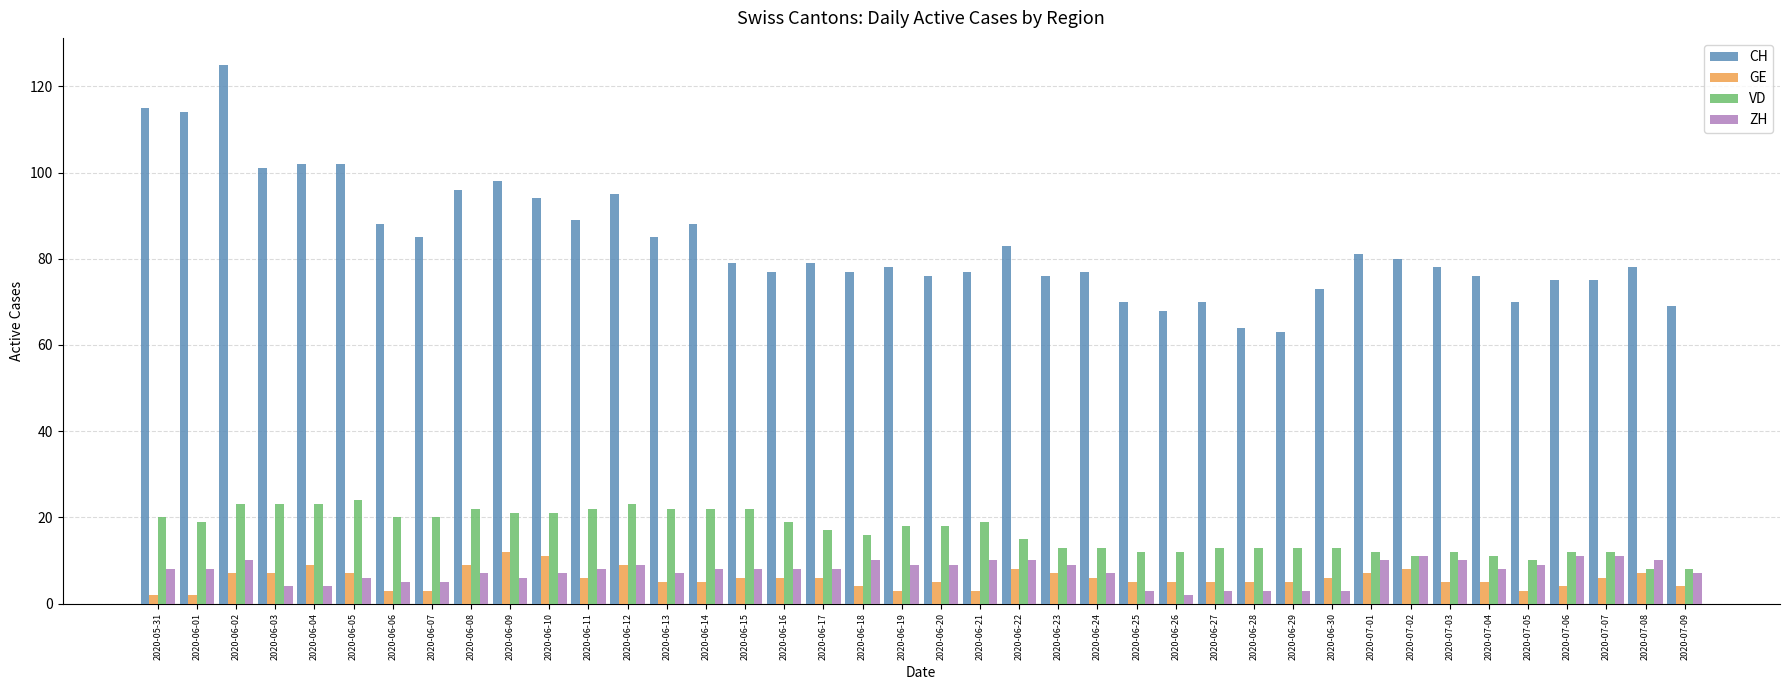

At 2020-06-27, list the series in order from largest to smallest.

CH, VD, GE, ZH